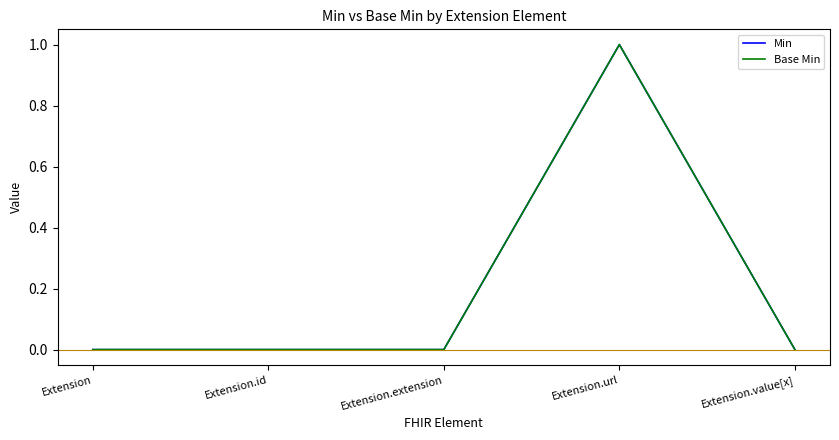

Which series has the largest total across all categories?

Min